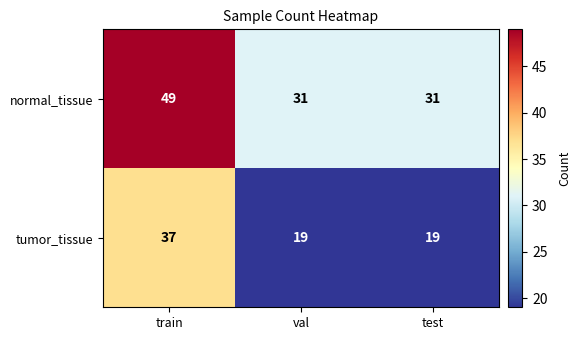

At val, list the series in order from largest to smallest.

normal_tissue, tumor_tissue